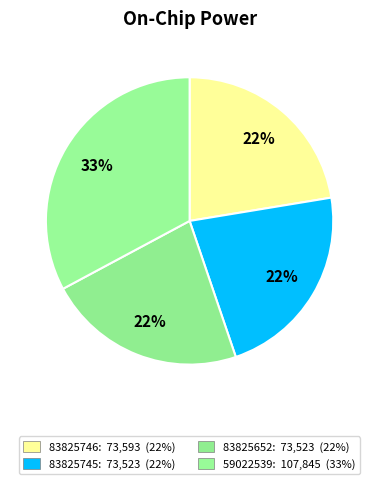

Is the sum of 83825746 and 59022539 greater than half?

Yes